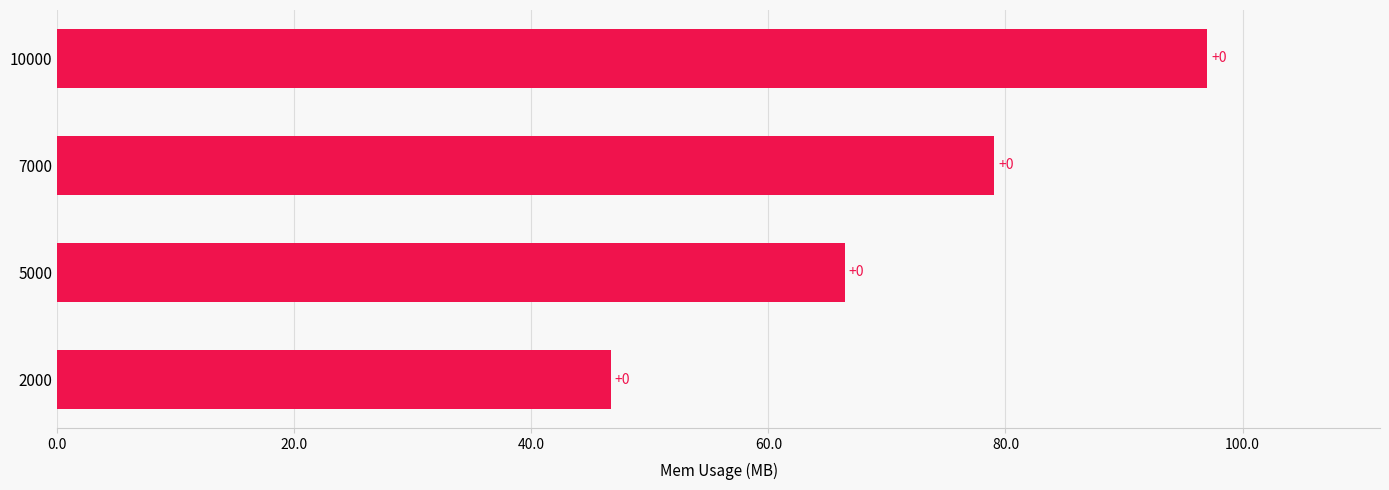

Are the bars horizontal?

Yes